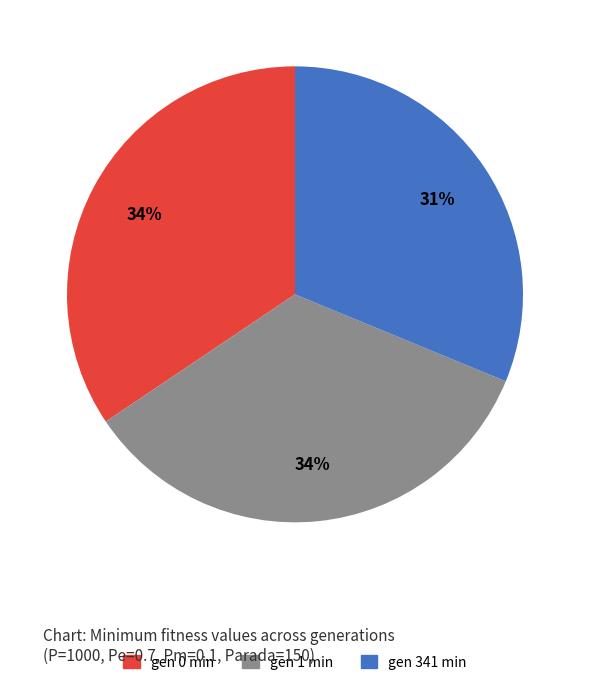

Combined, do gen 0 min and gen 341 min account for over 50%?

Yes